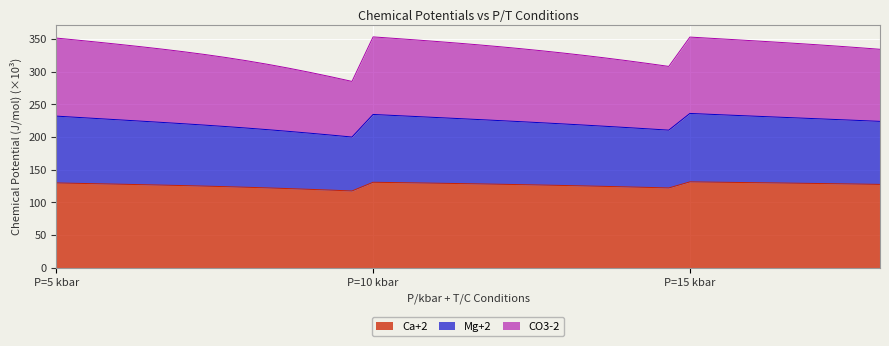

Between 10/700 and 10/950, which is larger?

10/700